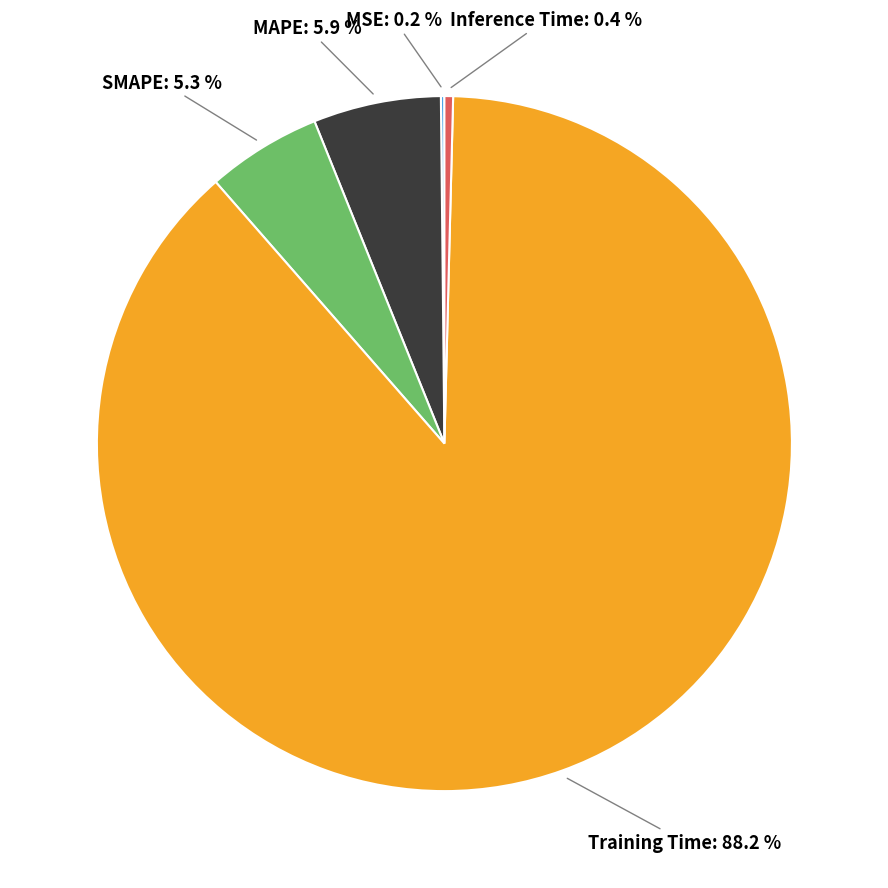

Which slice represents more than half of the pie?

Training Time